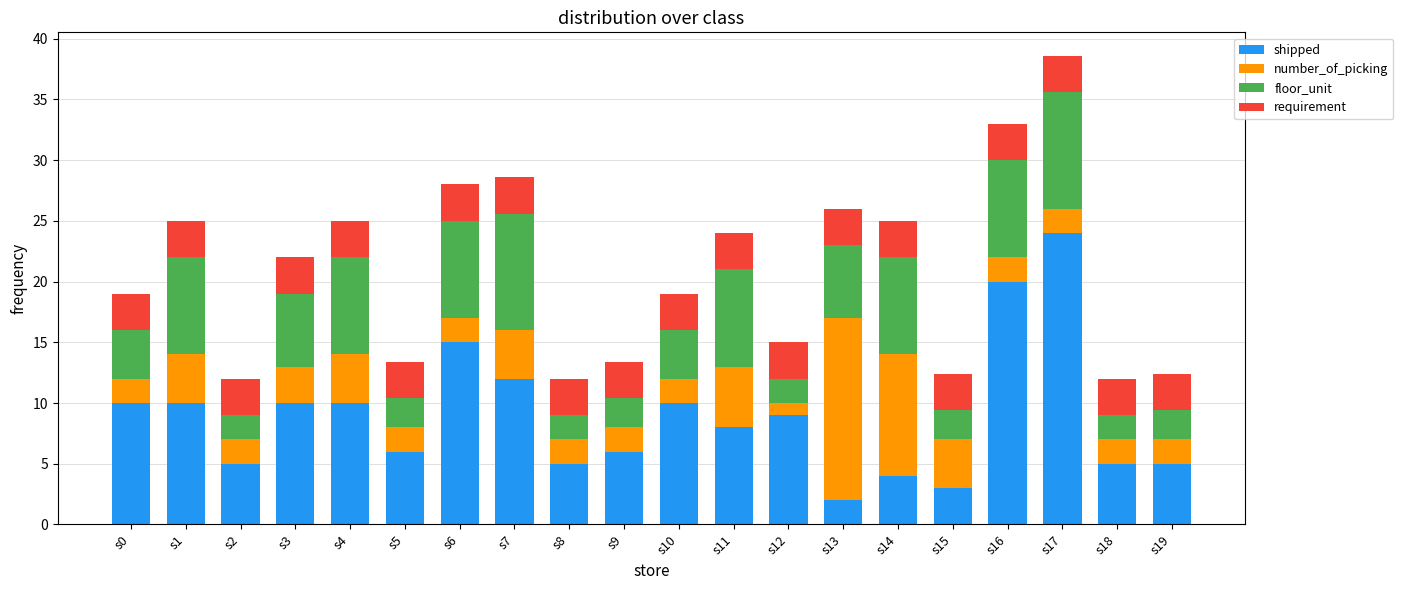

At which category is the sum across all series the highest?

s17